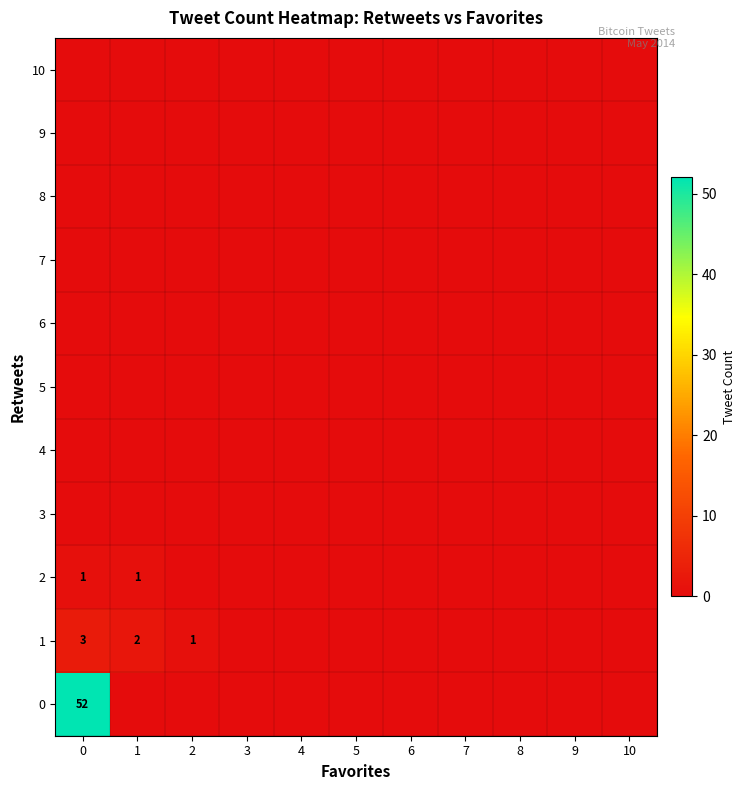

The value of 1 at 2 is 1. True or false?

True